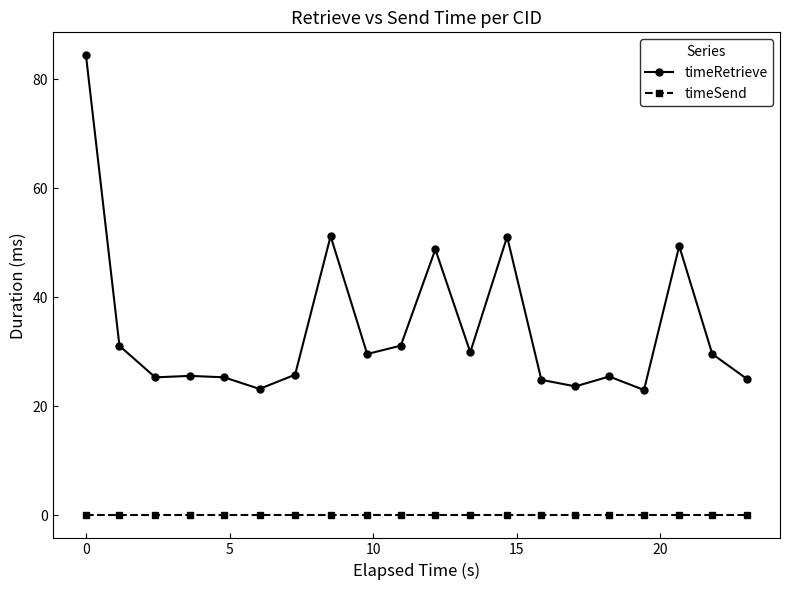

Does the chart display data point markers on the line(s)?

Yes